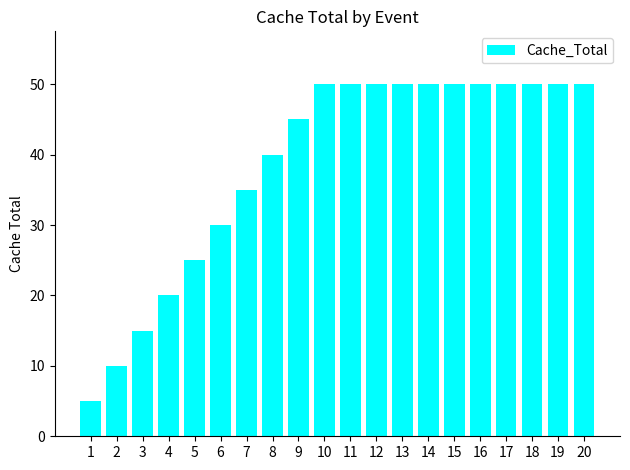

The value at 16 is 50. True or false?

True